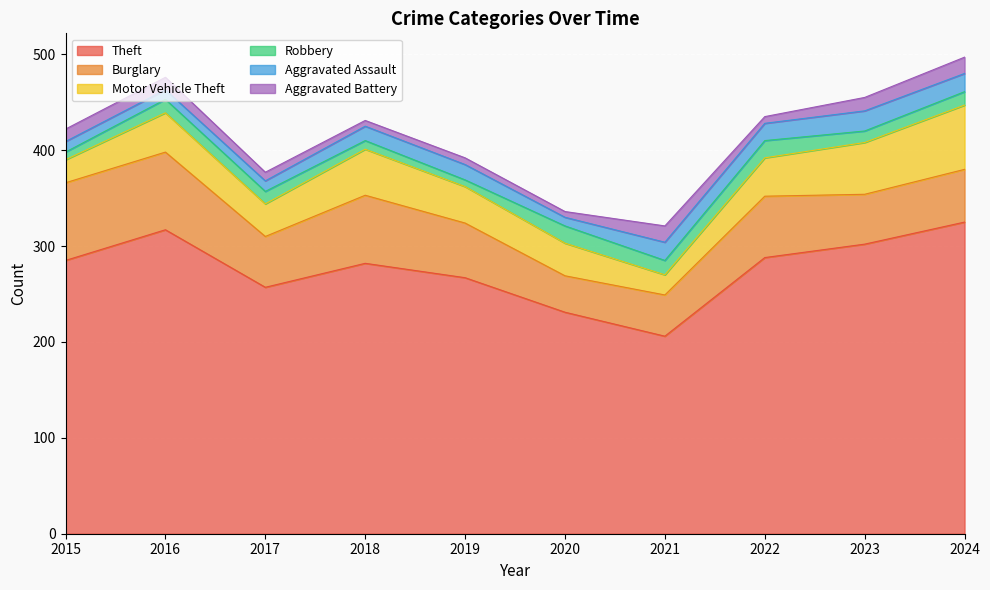

The value of Motor Vehicle Theft at 2017 is 15. True or false?

False